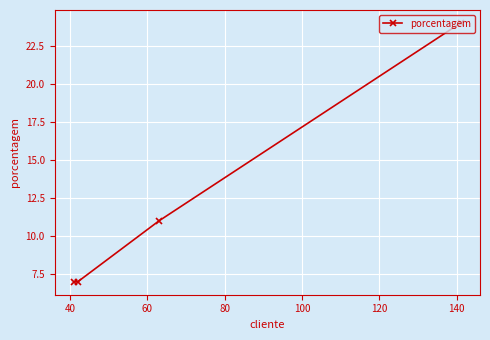

How many lines are shown in the chart?

1